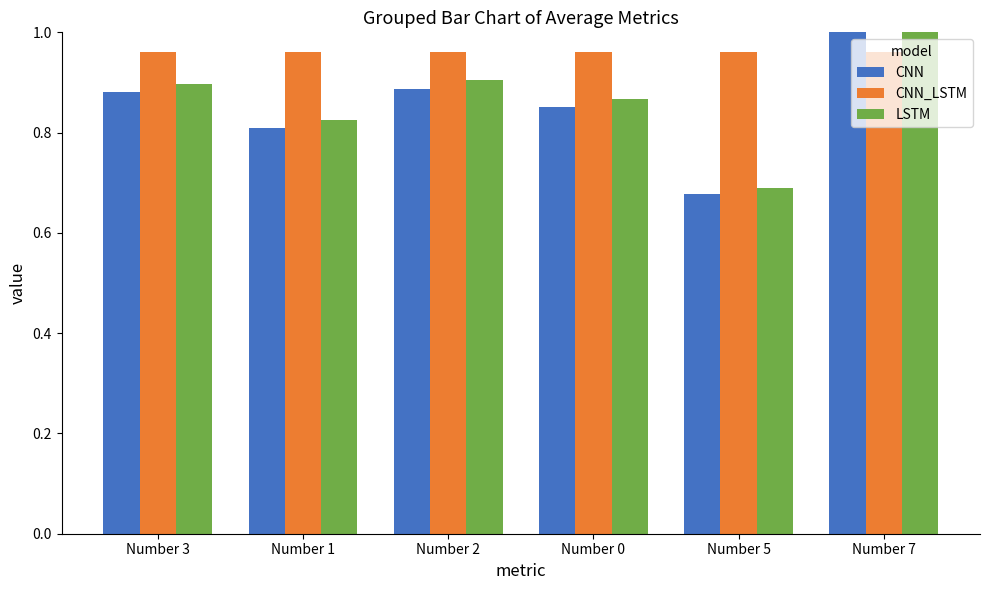

True or false: LSTM has a value of 0.7 at Number 5.

True